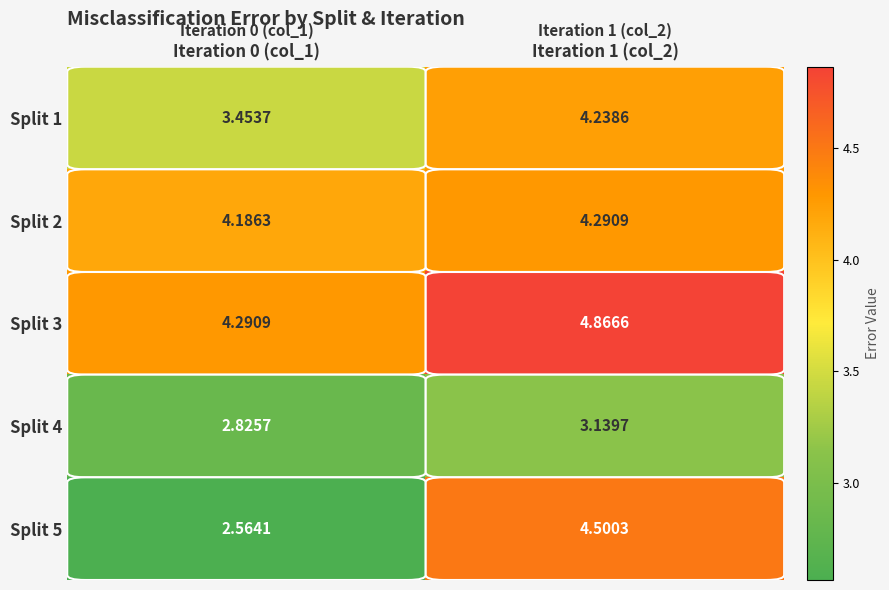

Is the value of Split 2 at Iteration 1 (col_2) greater than the value of Split 5 at Iteration 0 (col_1)?

Yes